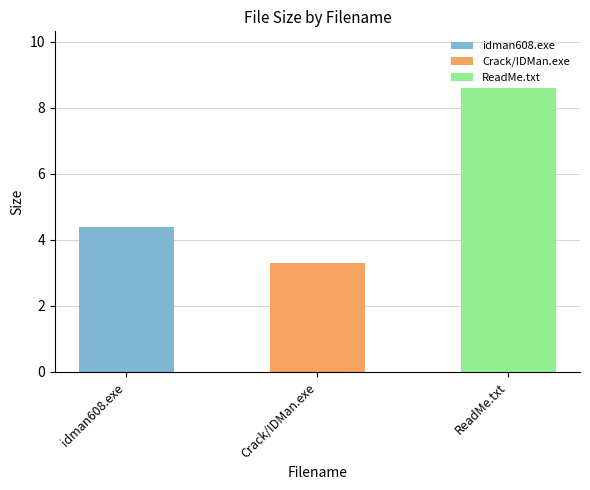

Rank the categories by value from highest to lowest.

ReadMe.txt, idman608.exe, Crack/IDMan.exe